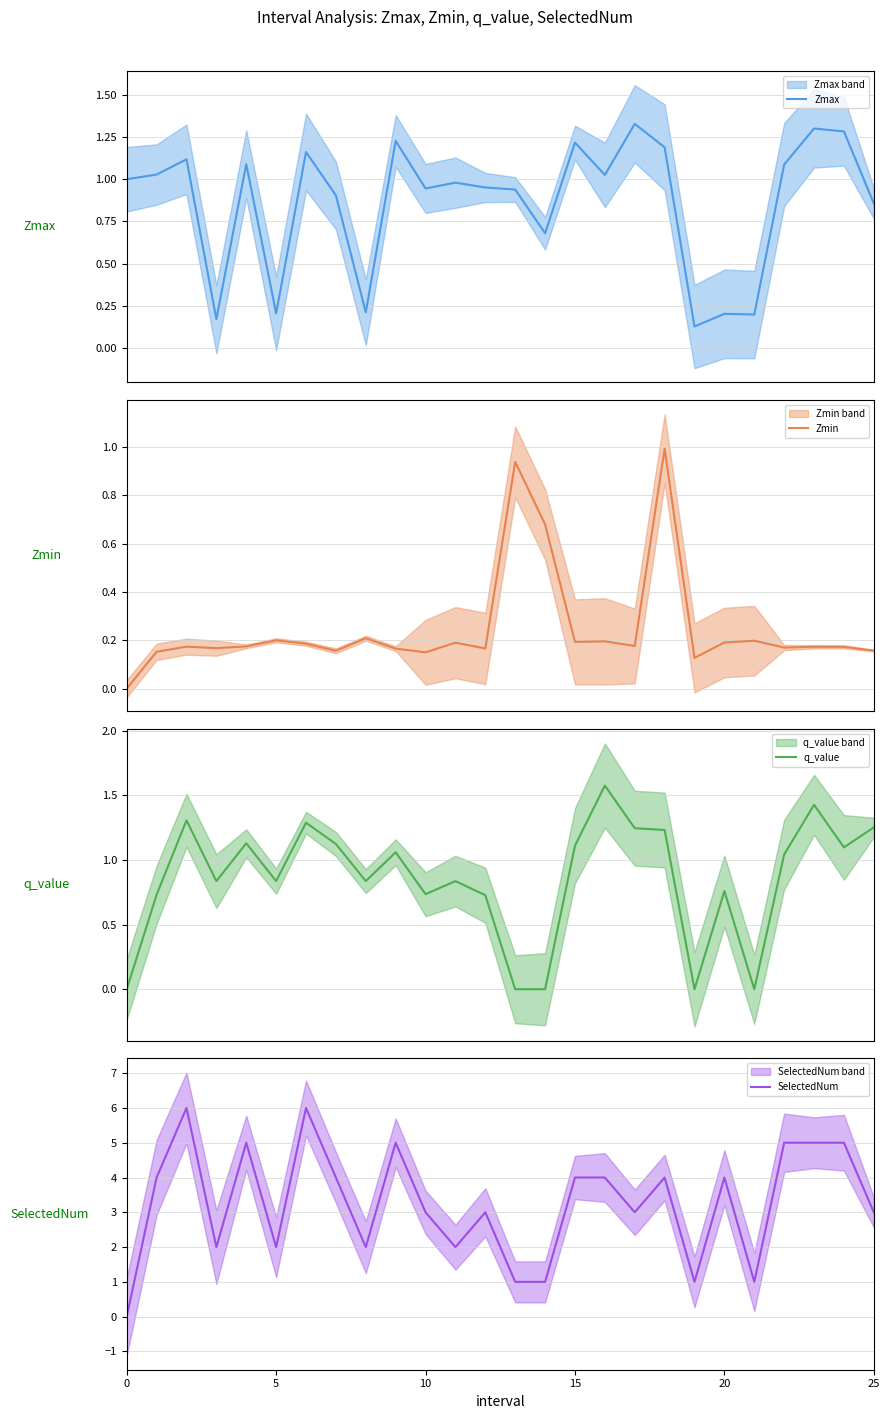

Between 22 and 7, which is larger?

22